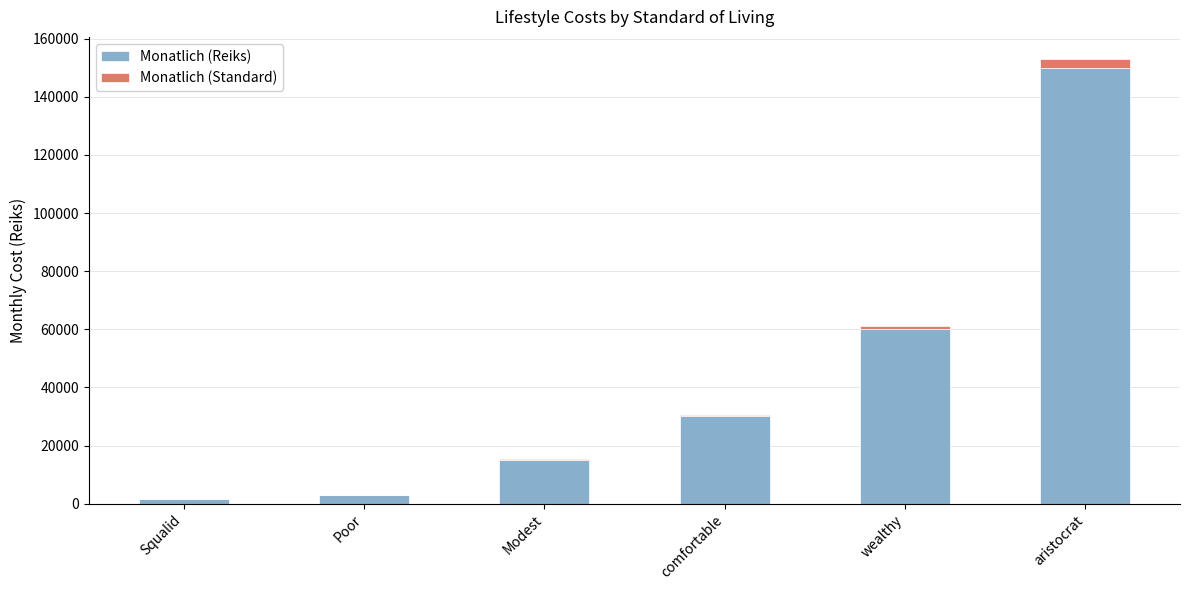

What is the sum of all Monatlich (Reiks) values?

259500